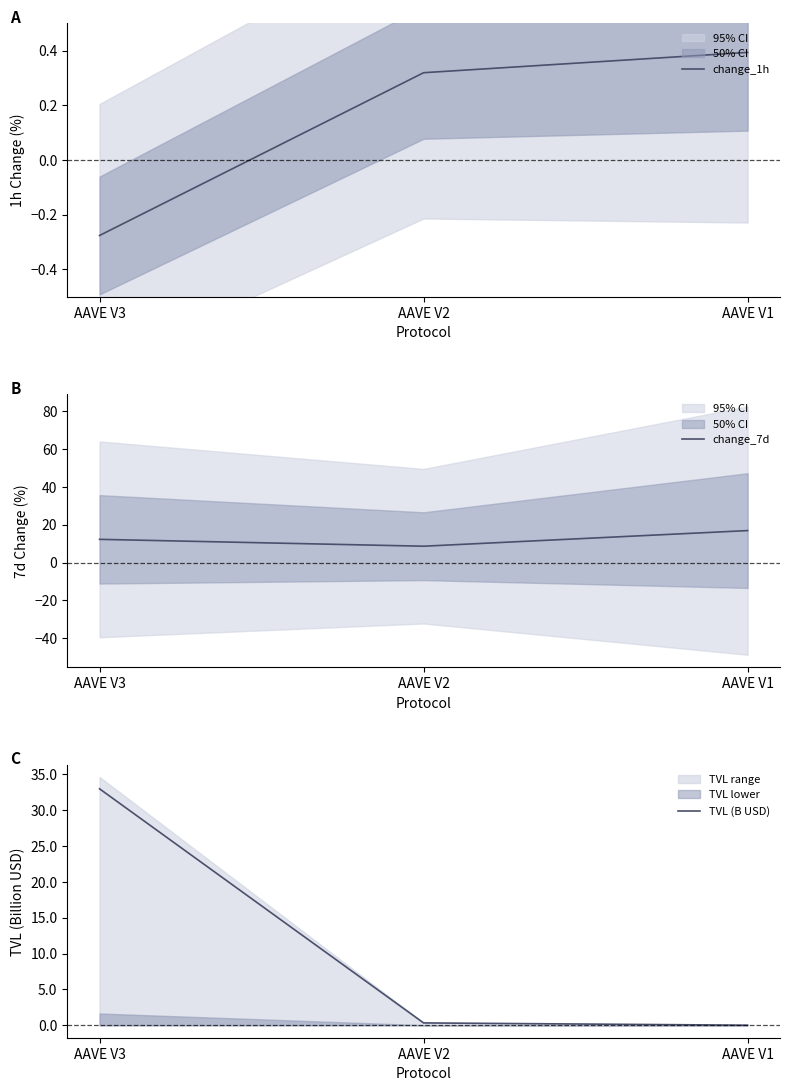

What is the value of the change_7d point at the 2nd from the left?

8.6